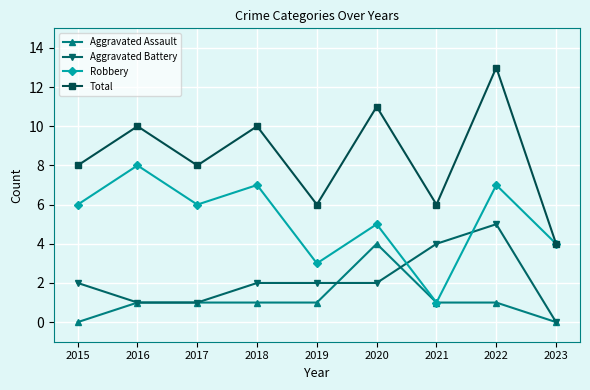

True or false: Aggravated Battery has a value of 8 at 2022.

False